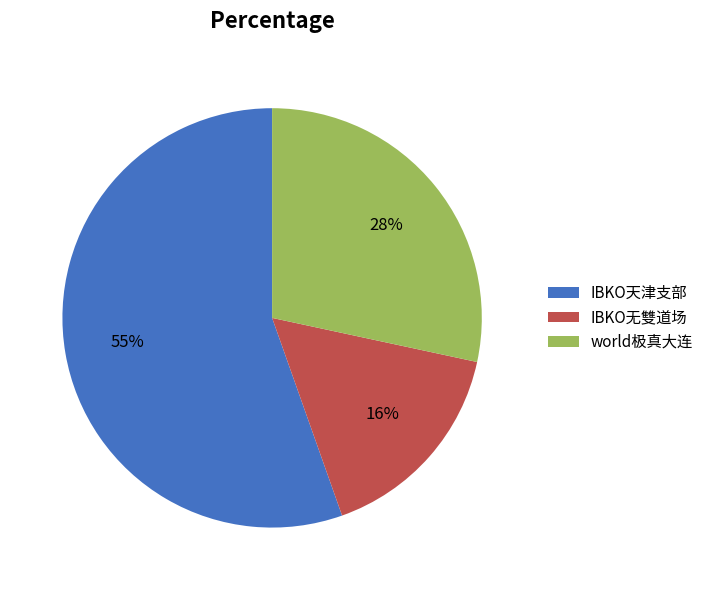

To the nearest percent, what is the average slice percentage?

33%